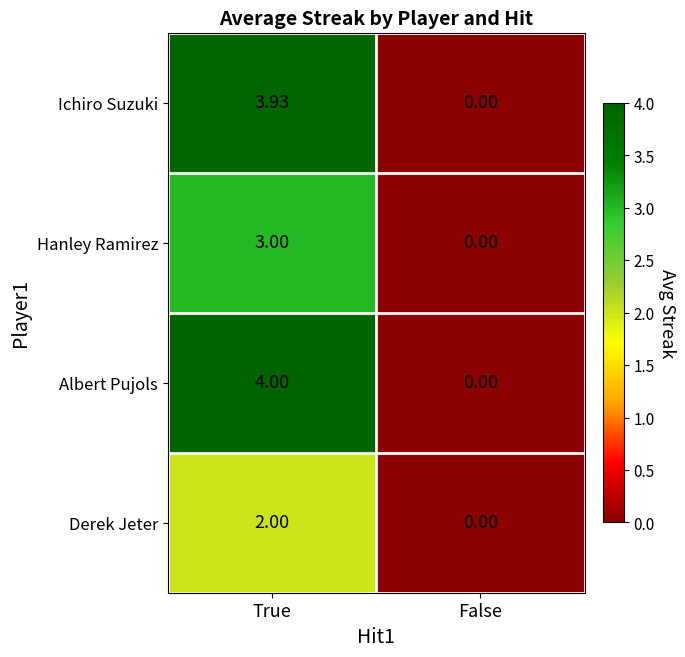

Between True and False, which series saw the biggest shift?

Albert Pujols